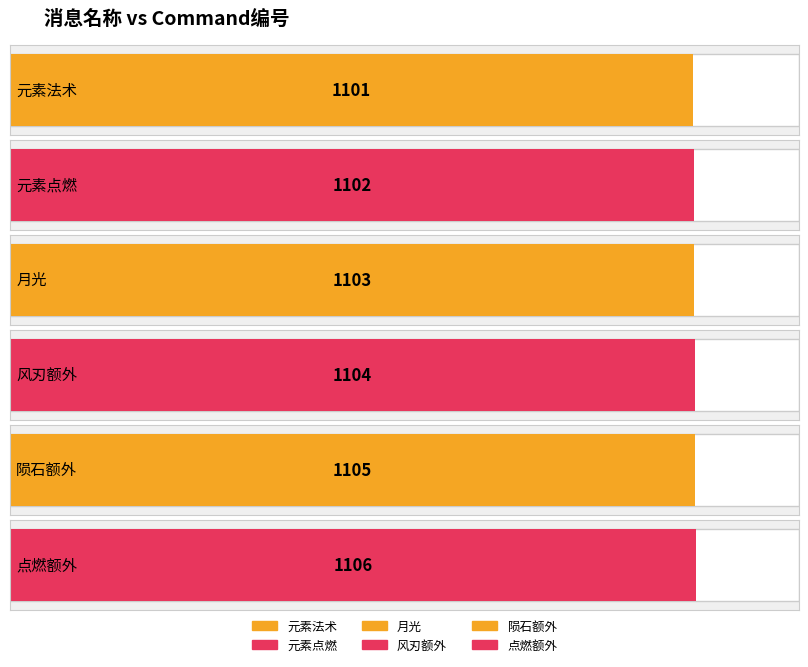

What is the label of the 3rd bar from the left?

月光